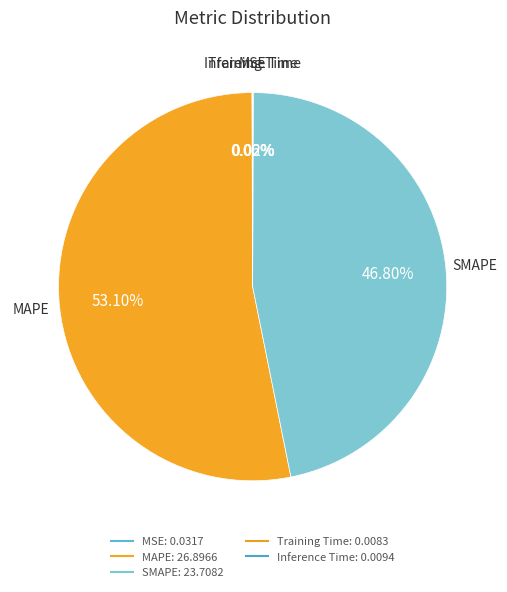

How many segments does this pie chart have?

5